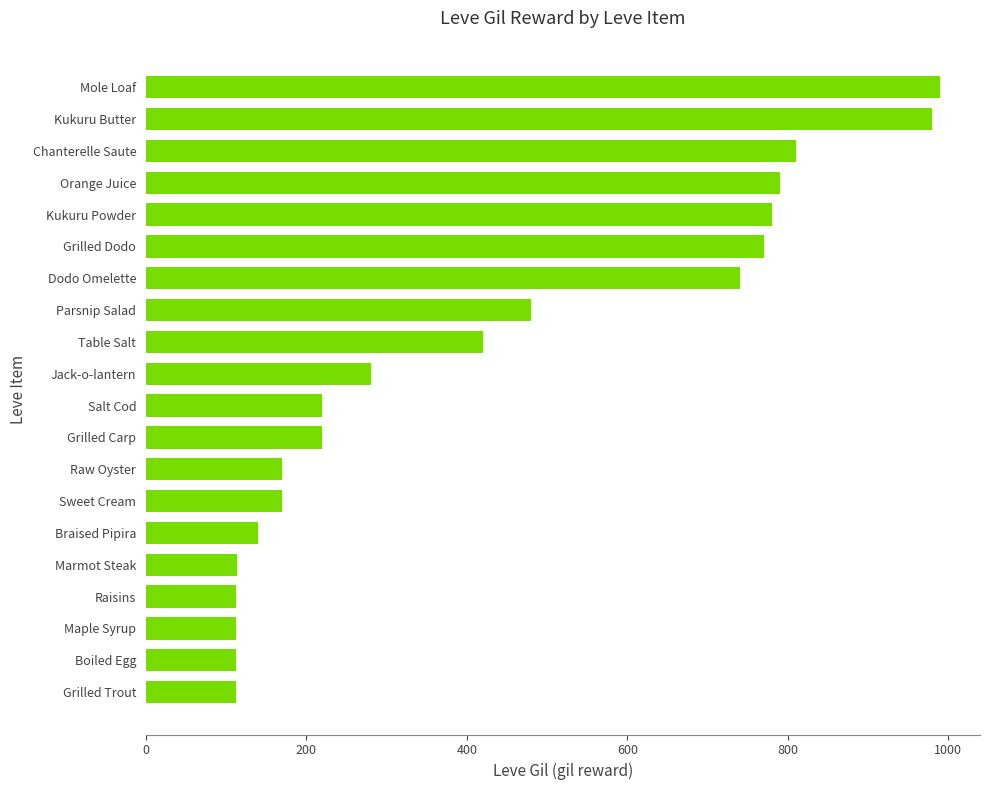

The chart shows a value of 770 at Grilled Dodo. True or false?

True